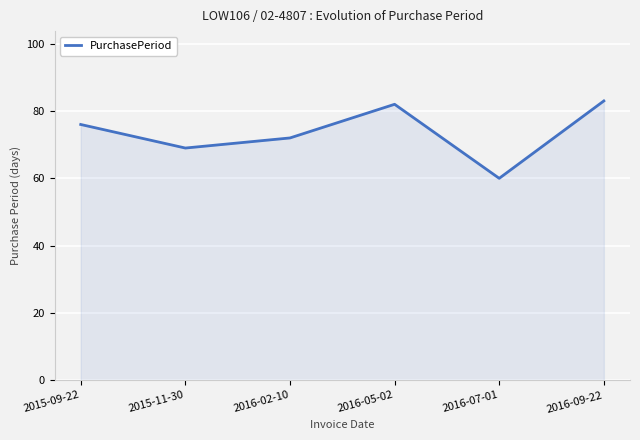

What is the smallest value displayed?

60